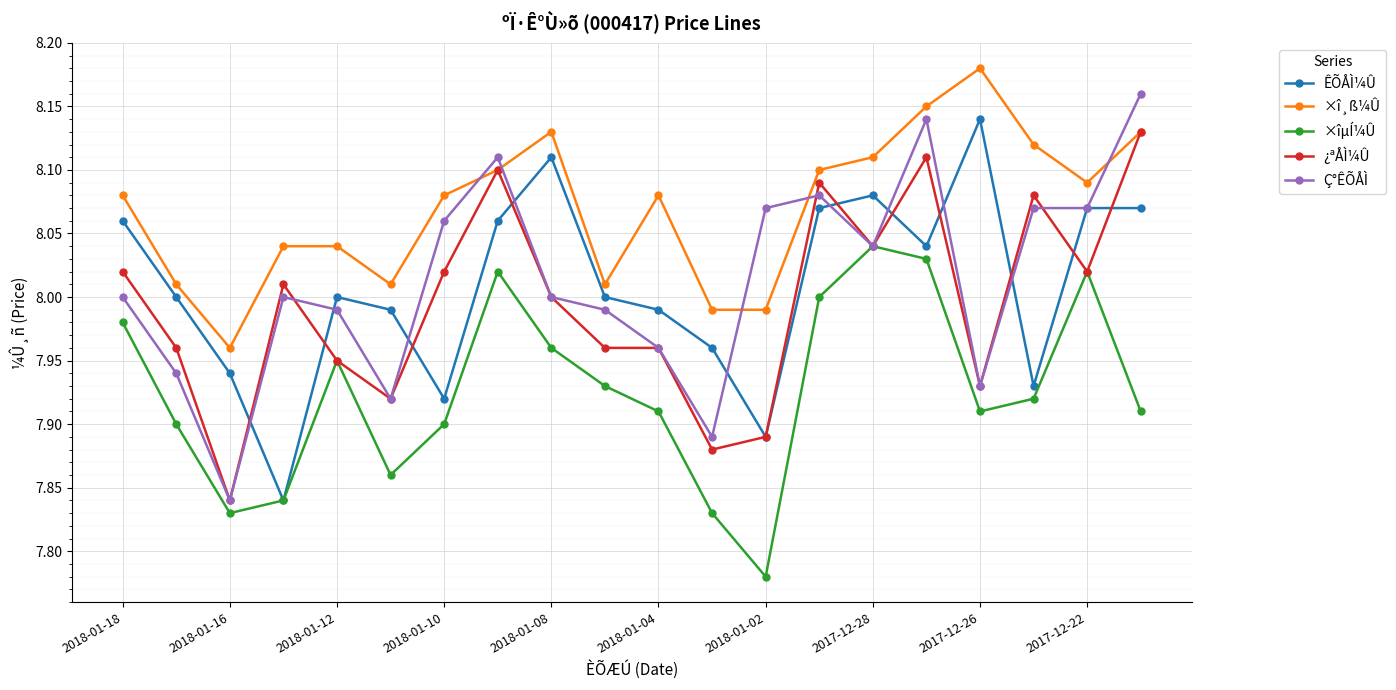

True or false: ÊÕÅÌ¼Û has more than 2 interior local peaks.

True